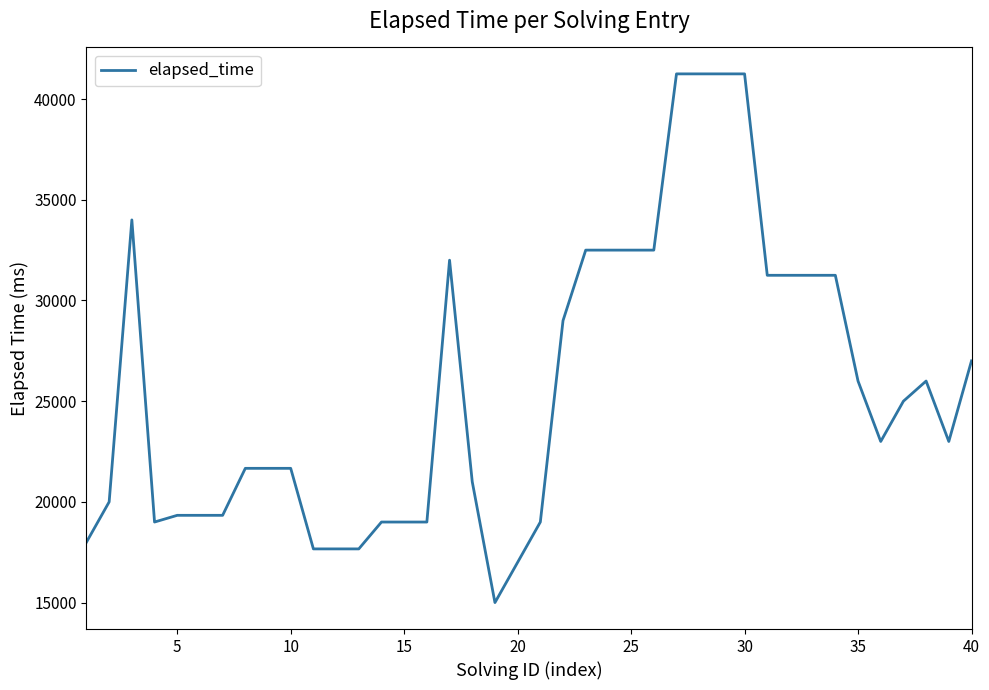

What is the difference between the maximum and minimum values?

26250